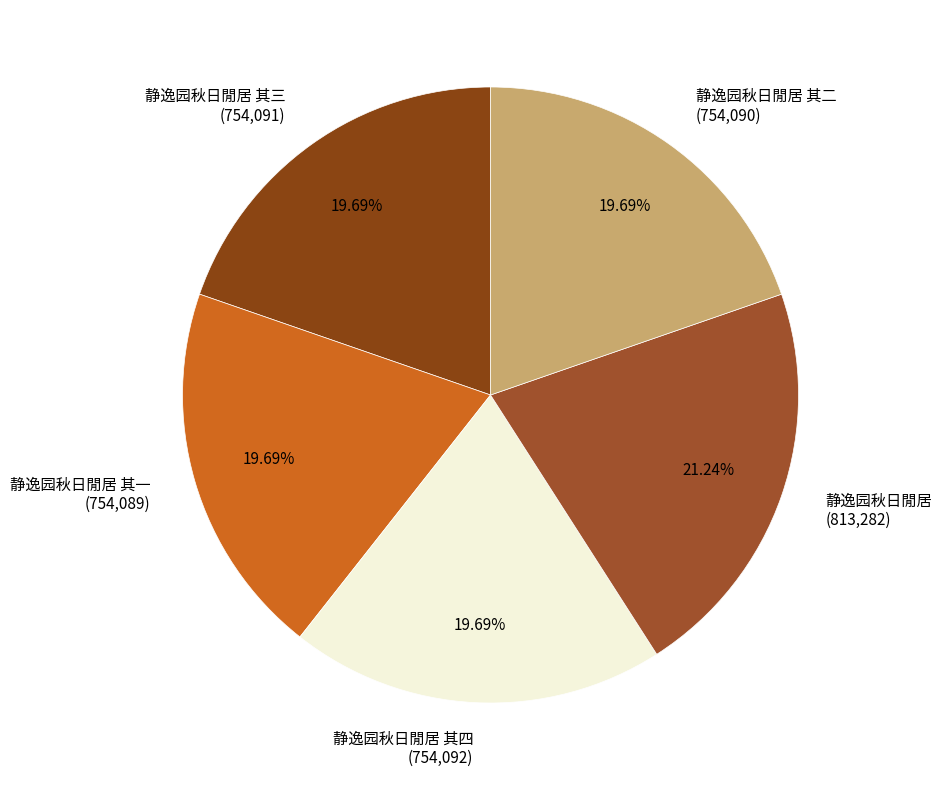

Count the number of slices in the pie.

5